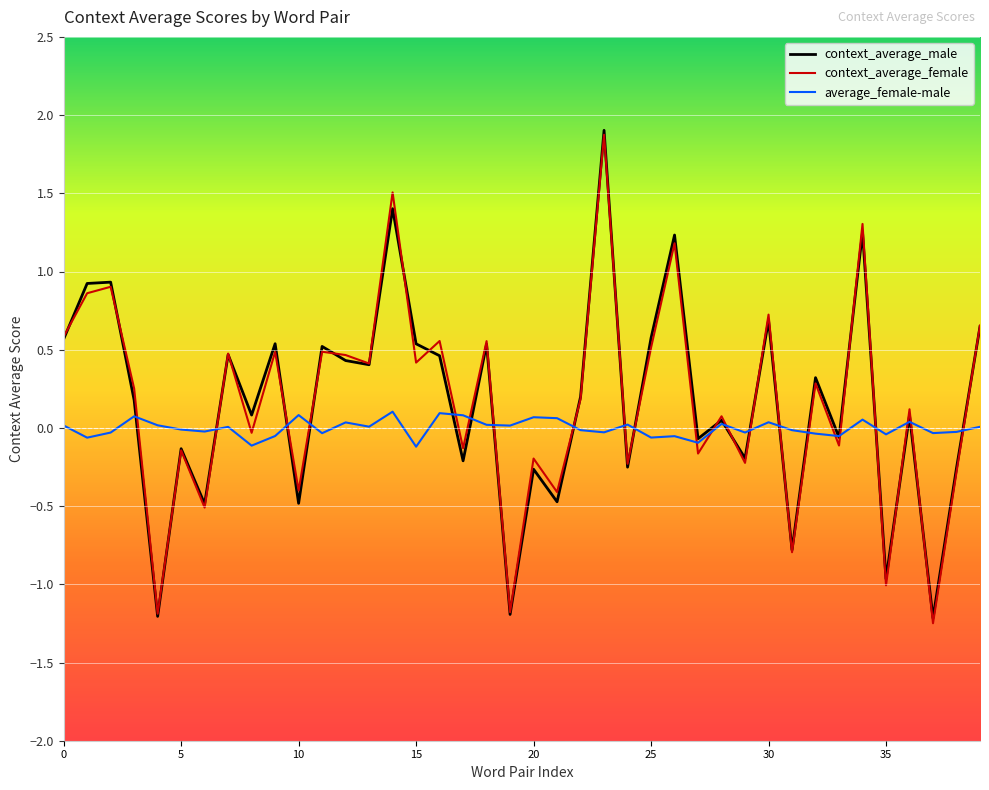

Does the chart display data point markers on the line(s)?

No